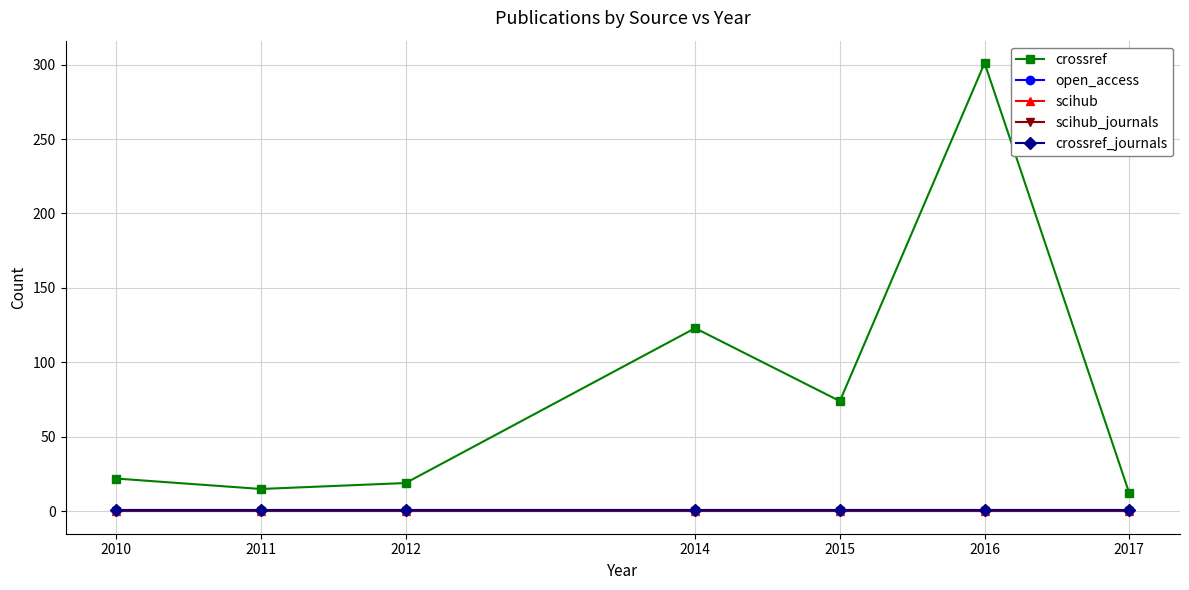

At 2017, list the series in order from smallest to largest.

scihub, scihub_journals, open_access, crossref_journals, crossref